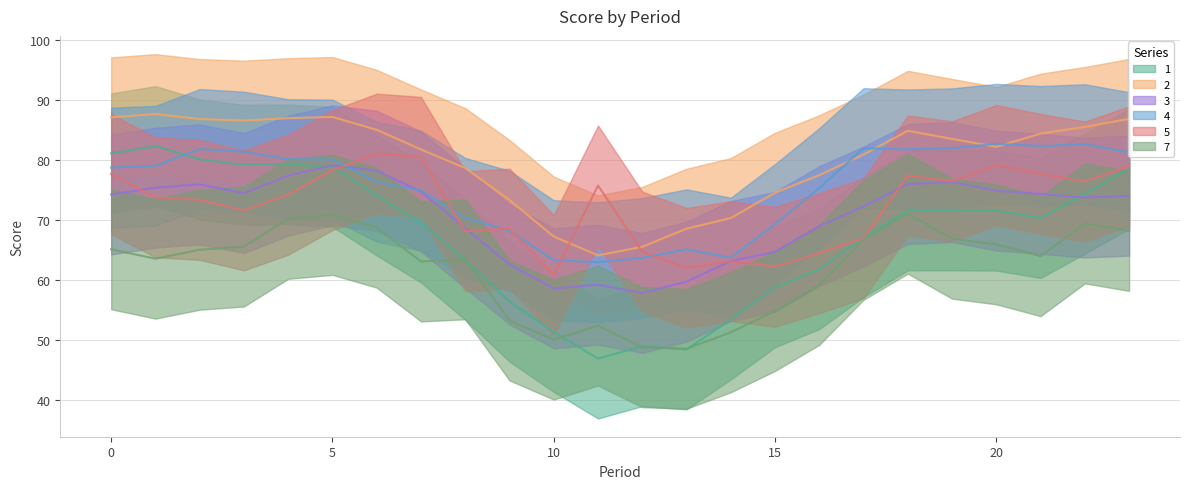

The value of 7 at 3 is 88.5. True or false?

False